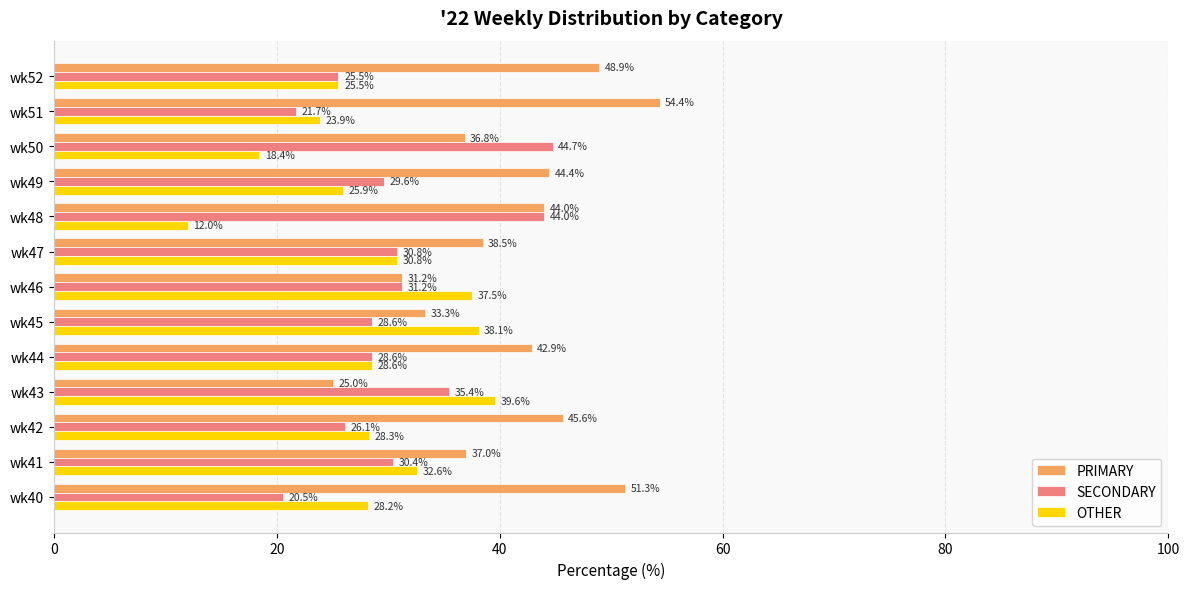

Which label corresponds to the smallest value in the chart?

wk48